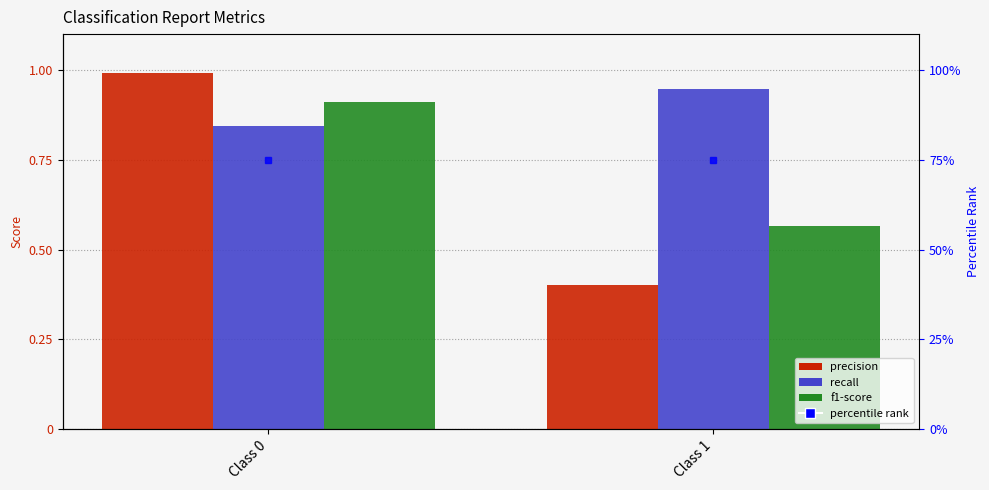

Which series has the largest total across all categories?

recall